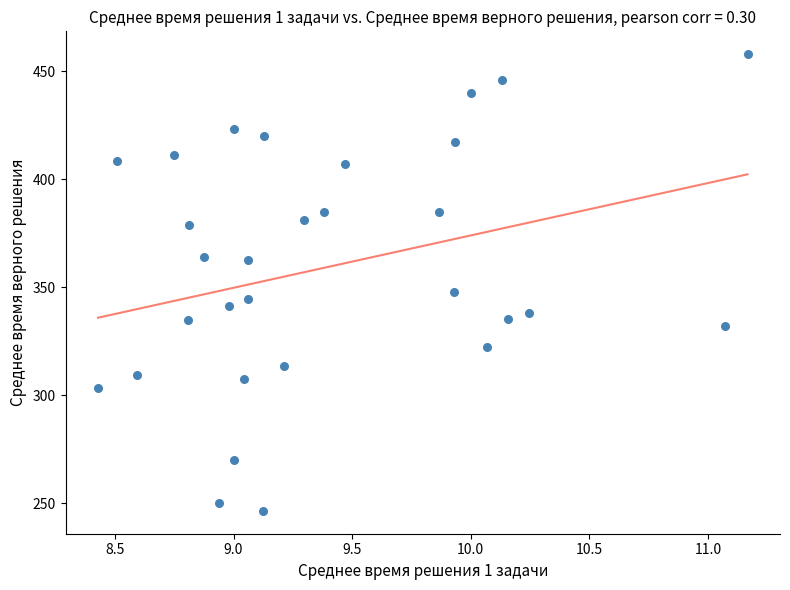

What is the range of X values (max minus min)?

2.7